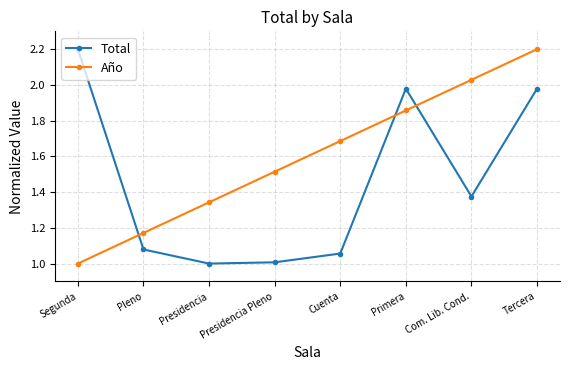

What is the label of the 8th point from the left?

Tercera